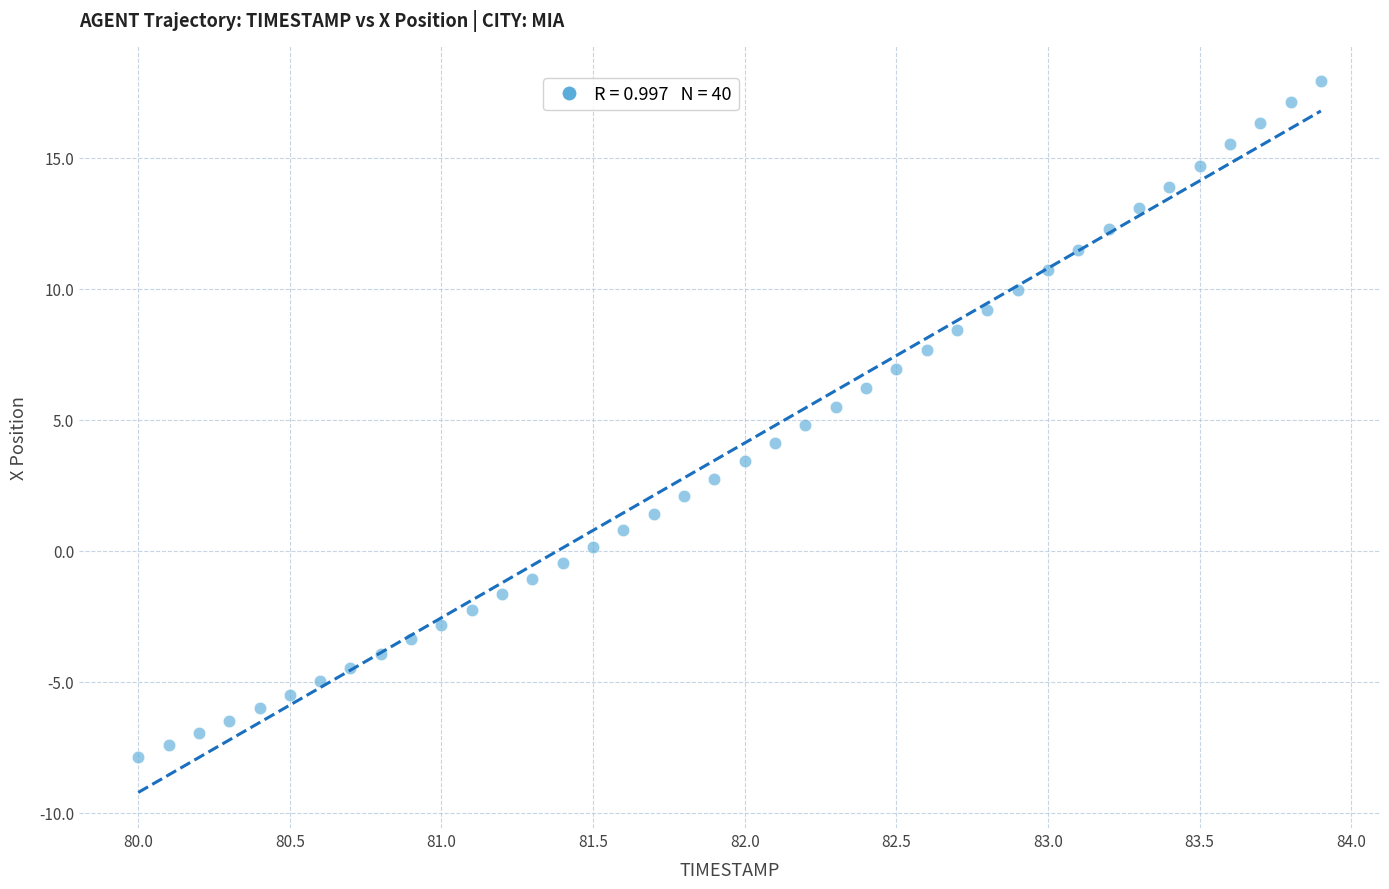

What is the range of X values (max minus min)?

3.9